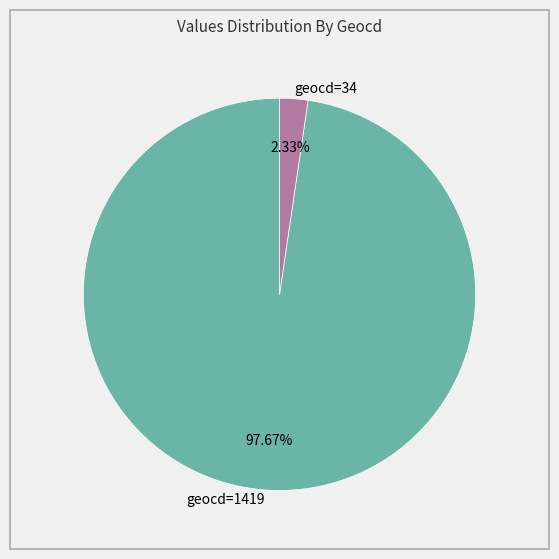

To the nearest percent, what is the average slice percentage?

50%